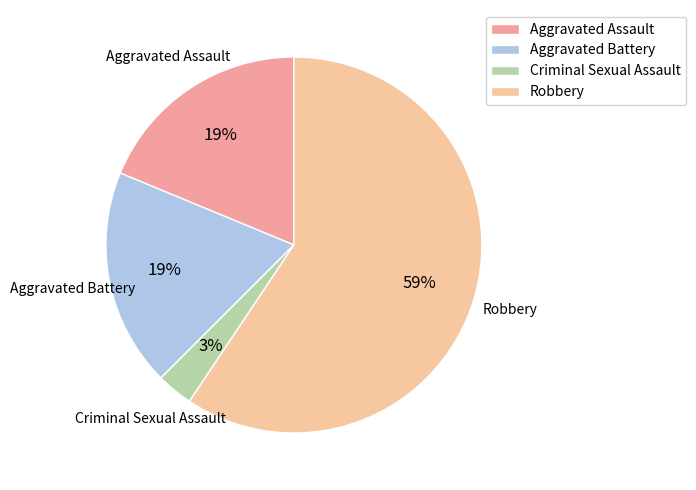

Do Aggravated Battery and Robbery together represent more than half of the pie?

Yes